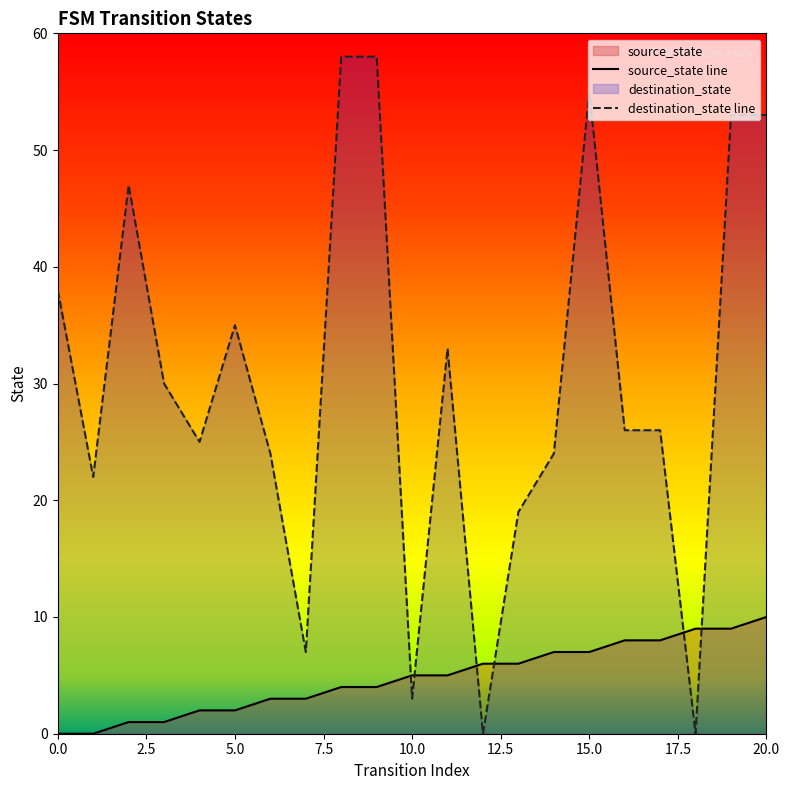

What is the sum of all destination_state line values?

636